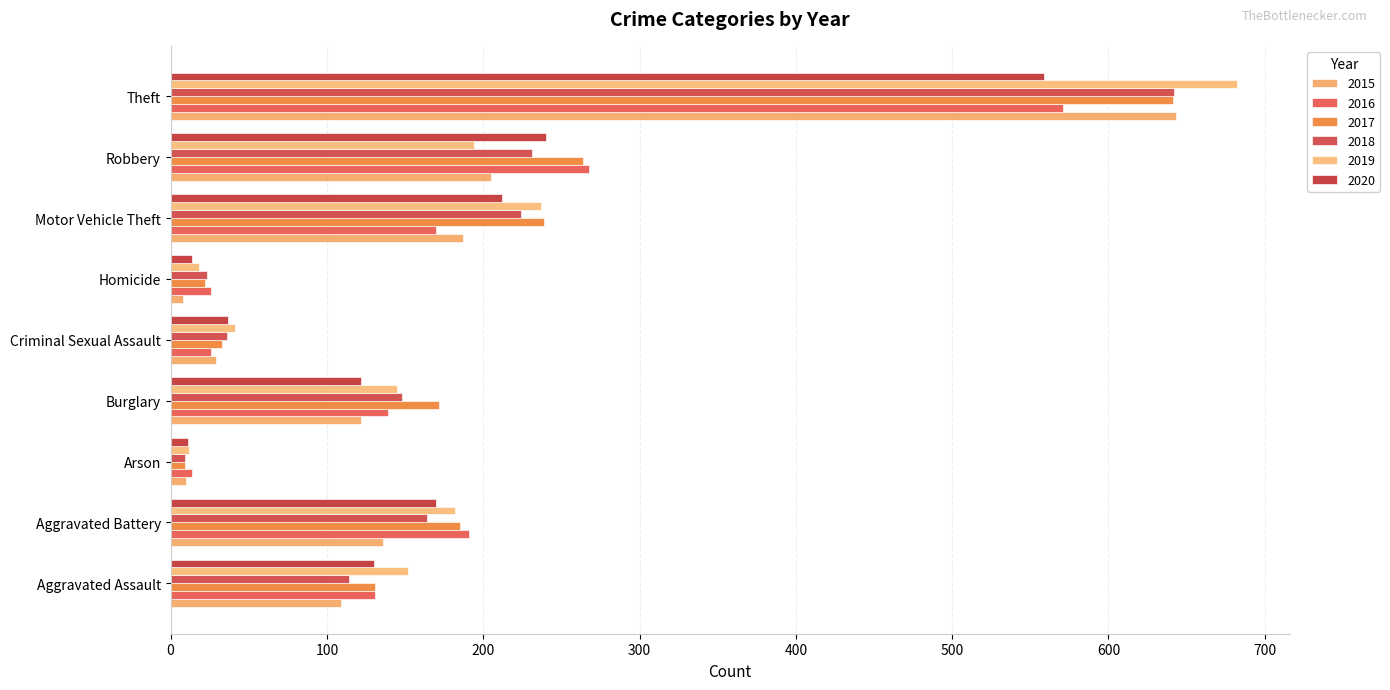

At Burglary, list the series in order from smallest to largest.

2015, 2020, 2016, 2019, 2018, 2017